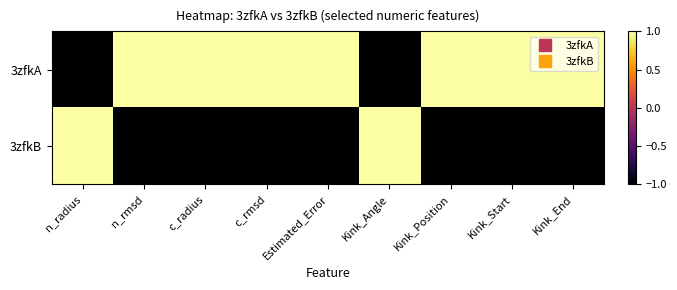

At which category does the chart reach its minimum across all series?

c_rmsd